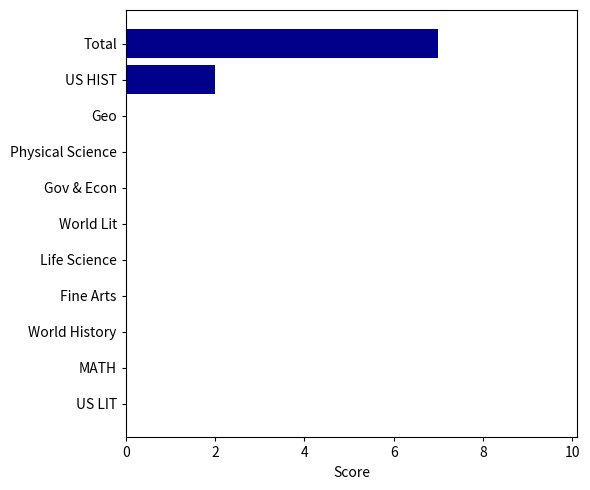

How many data points does each series have?

11